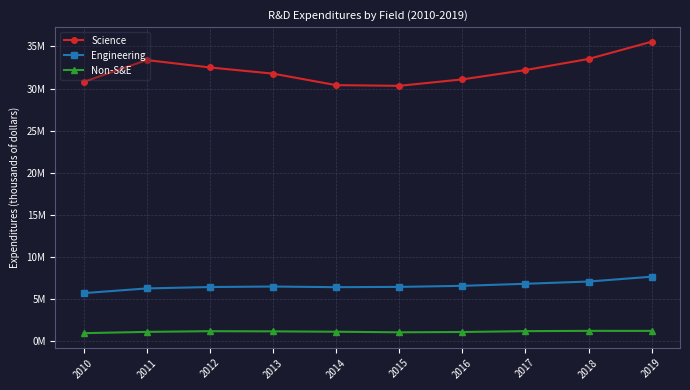

Is the value of Engineering at 2011 greater than the value of Non-S&E at 2011?

Yes